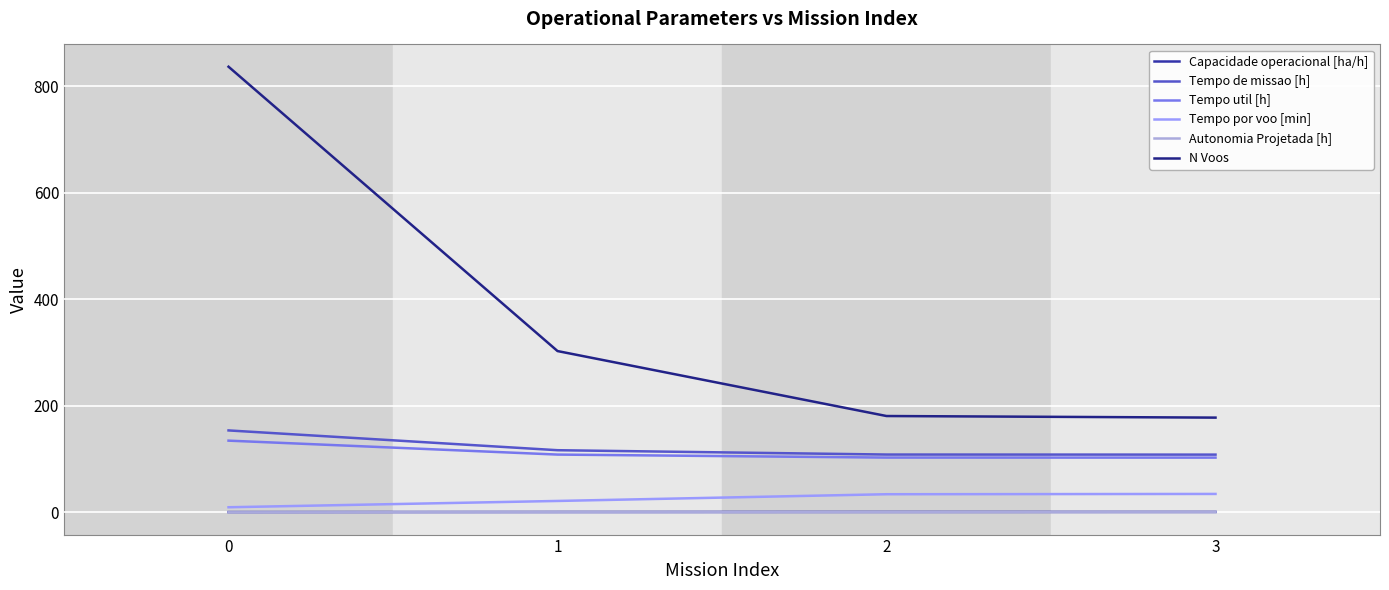

What is the sum of all N Voos values?

1499.0